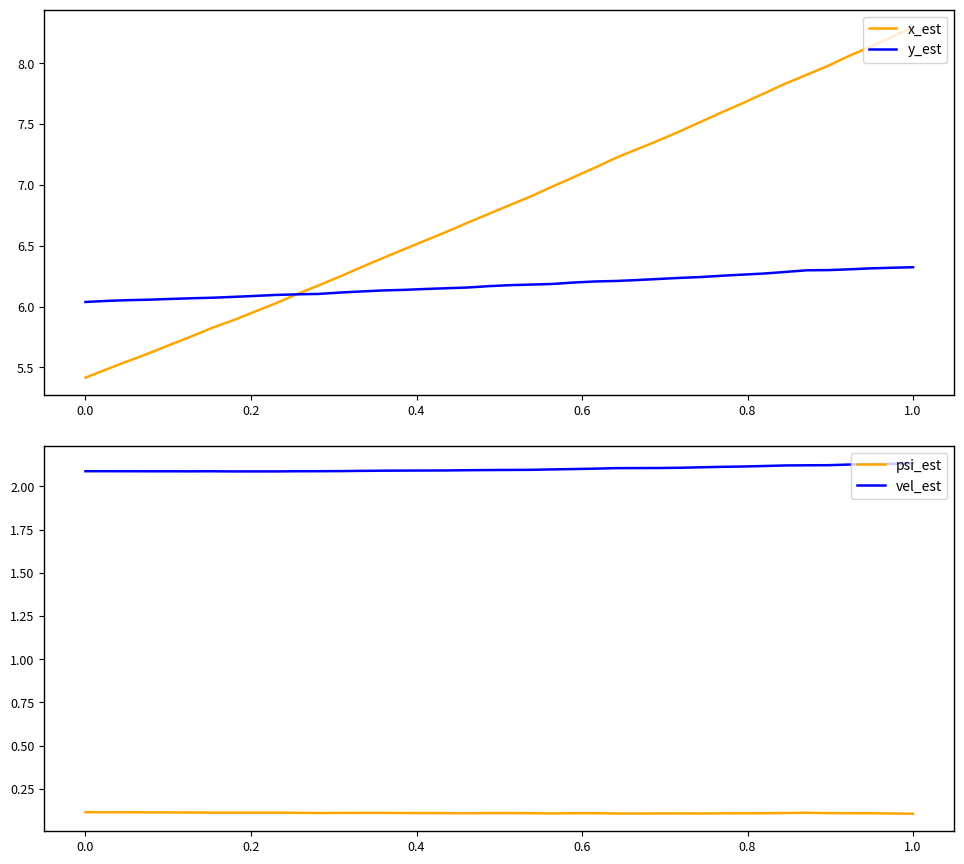

True or false: vel_est and psi_est cross at least once.

False